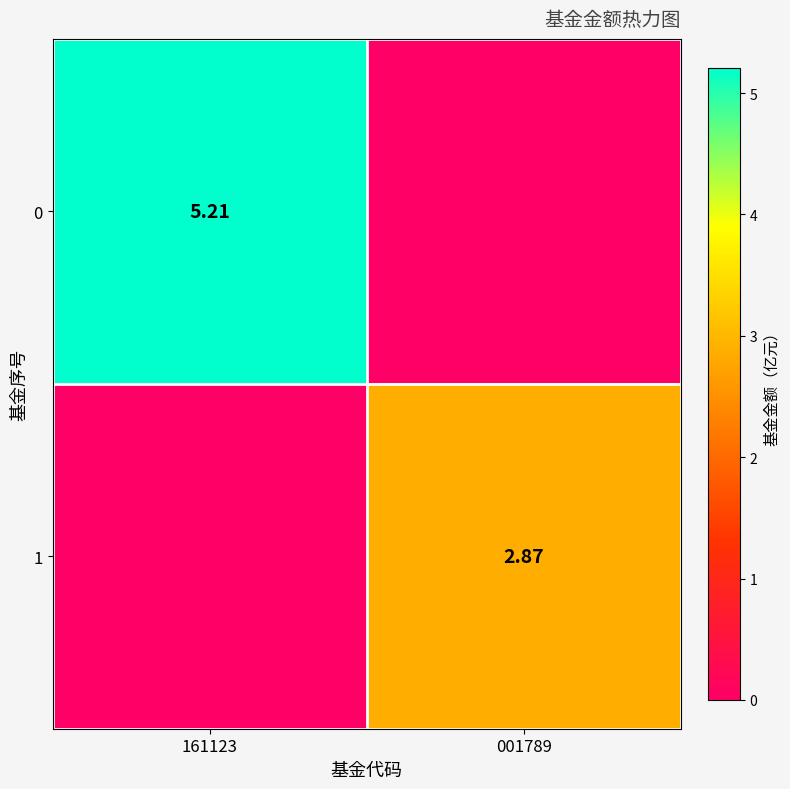

Is the value of 1 at 001789 greater than the value of 0 at 161123?

No